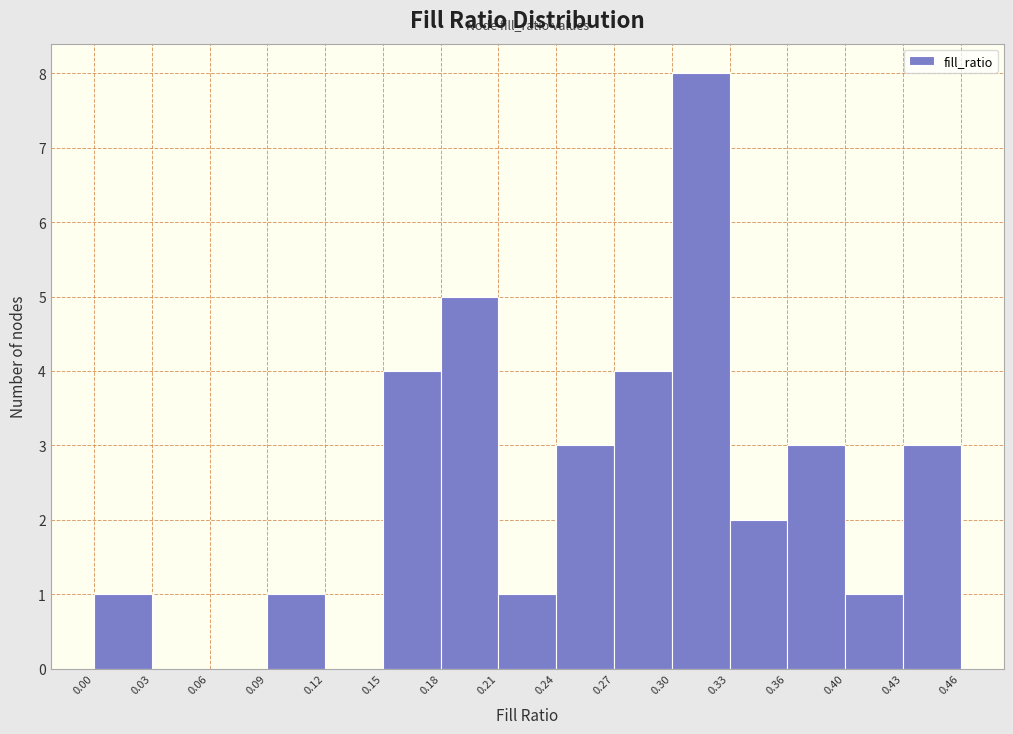

Reading left to right, transcribe this chart: for each bar, give the range it covers on the x-axis and its height. The values are not printed on the chart, so give them approximately, as read against the axis.

0.00 to 0.03: 1
0.03 to 0.06: 0
0.06 to 0.09: 0
0.09 to 0.12: 1
0.12 to 0.15: 0
0.15 to 0.18: 4
0.18 to 0.21: 5
0.21 to 0.24: 1
0.24 to 0.27: 3
0.27 to 0.30: 4
0.30 to 0.33: 8
0.33 to 0.36: 2
0.36 to 0.40: 3
0.40 to 0.43: 1
0.43 to 0.46: 3